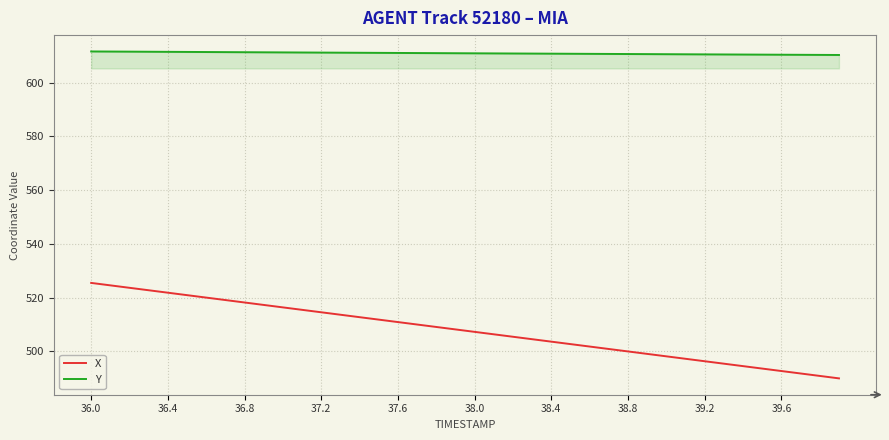

At how many categories does at least one series exceed 601?

40